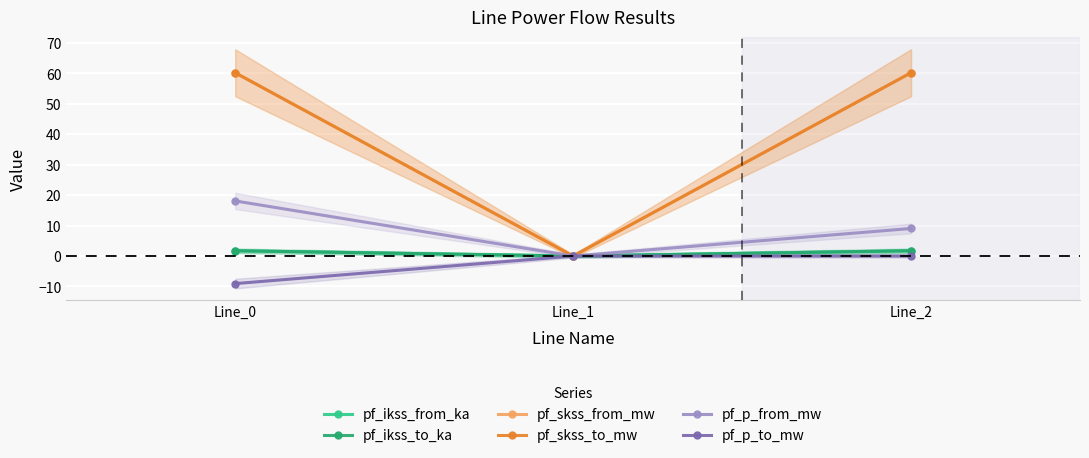

True or false: pf_skss_to_mw has a value of 60.2 at Line_0.

True